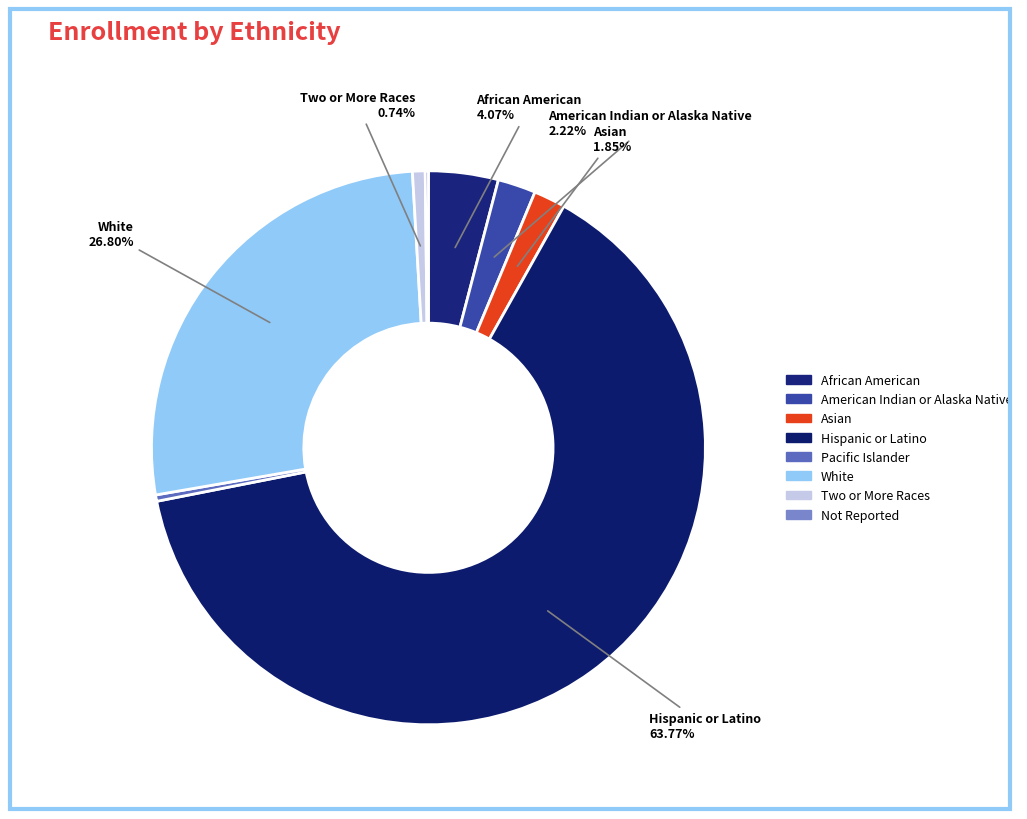

Count the number of slices in the pie.

8